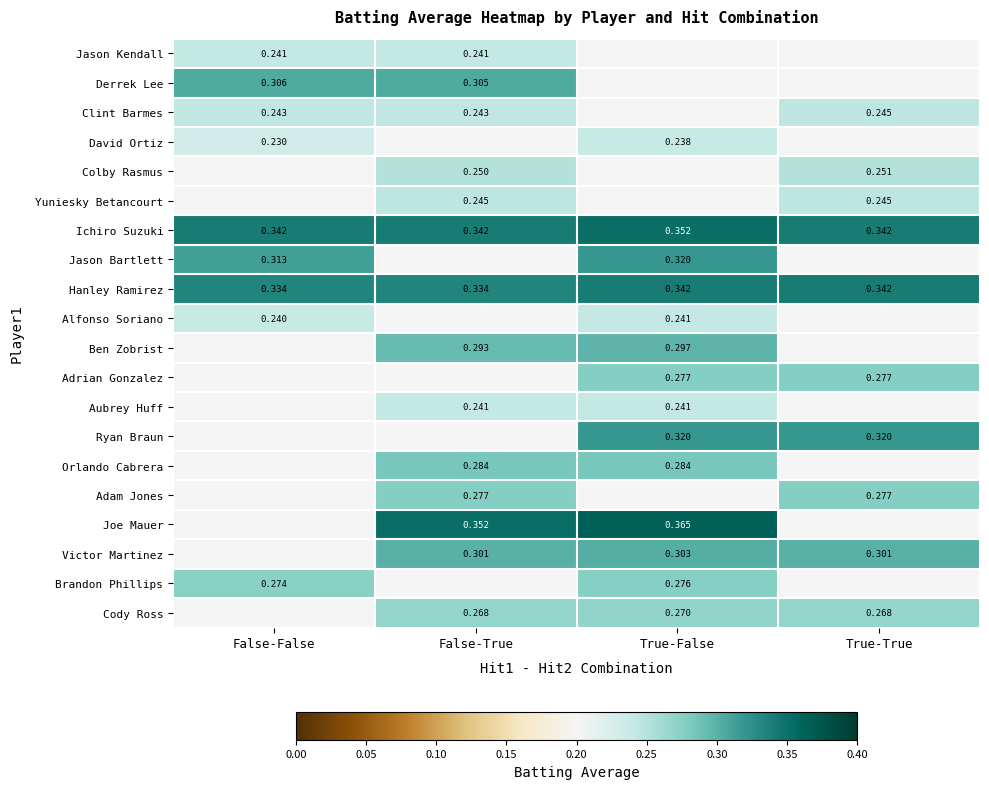

Is it true that Ryan Braun equals 0.2 at True-False?

False